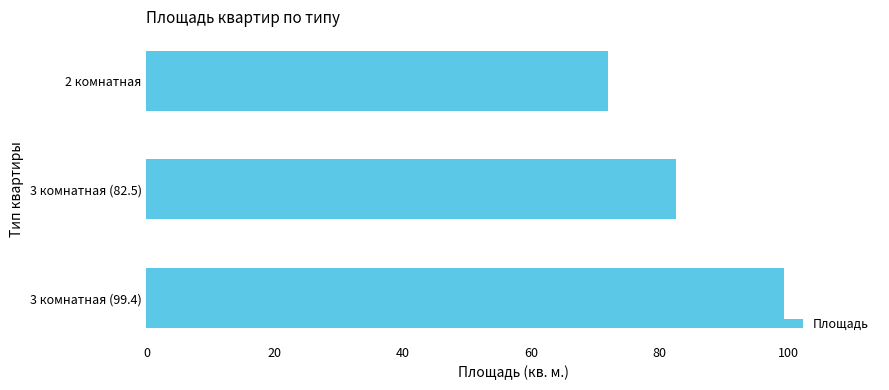

List the labels in order of value, largest first.

3 комнатная (99.4), 3 комнатная (82.5), 2 комнатная